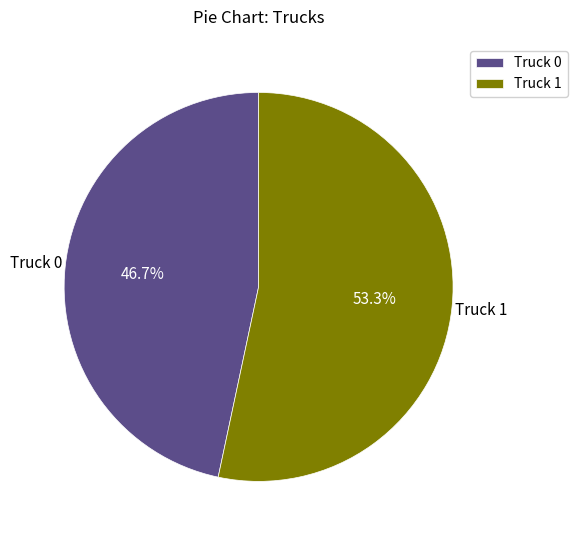

Rank the categories by value from highest to lowest.

Truck 1, Truck 0